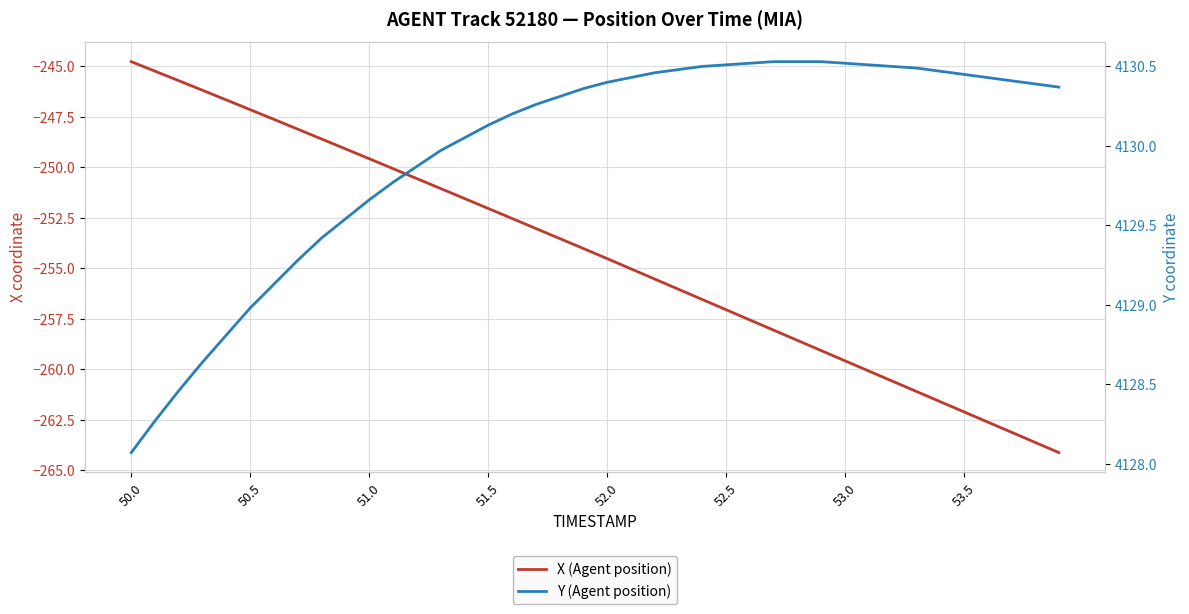

How many values in the Y (Agent position) series are below 4130?

14